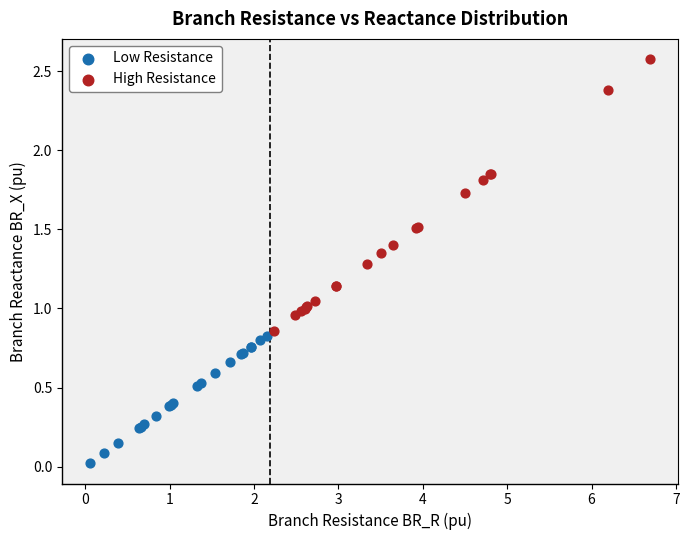

Which series has the widest spread of Y values?

High Resistance